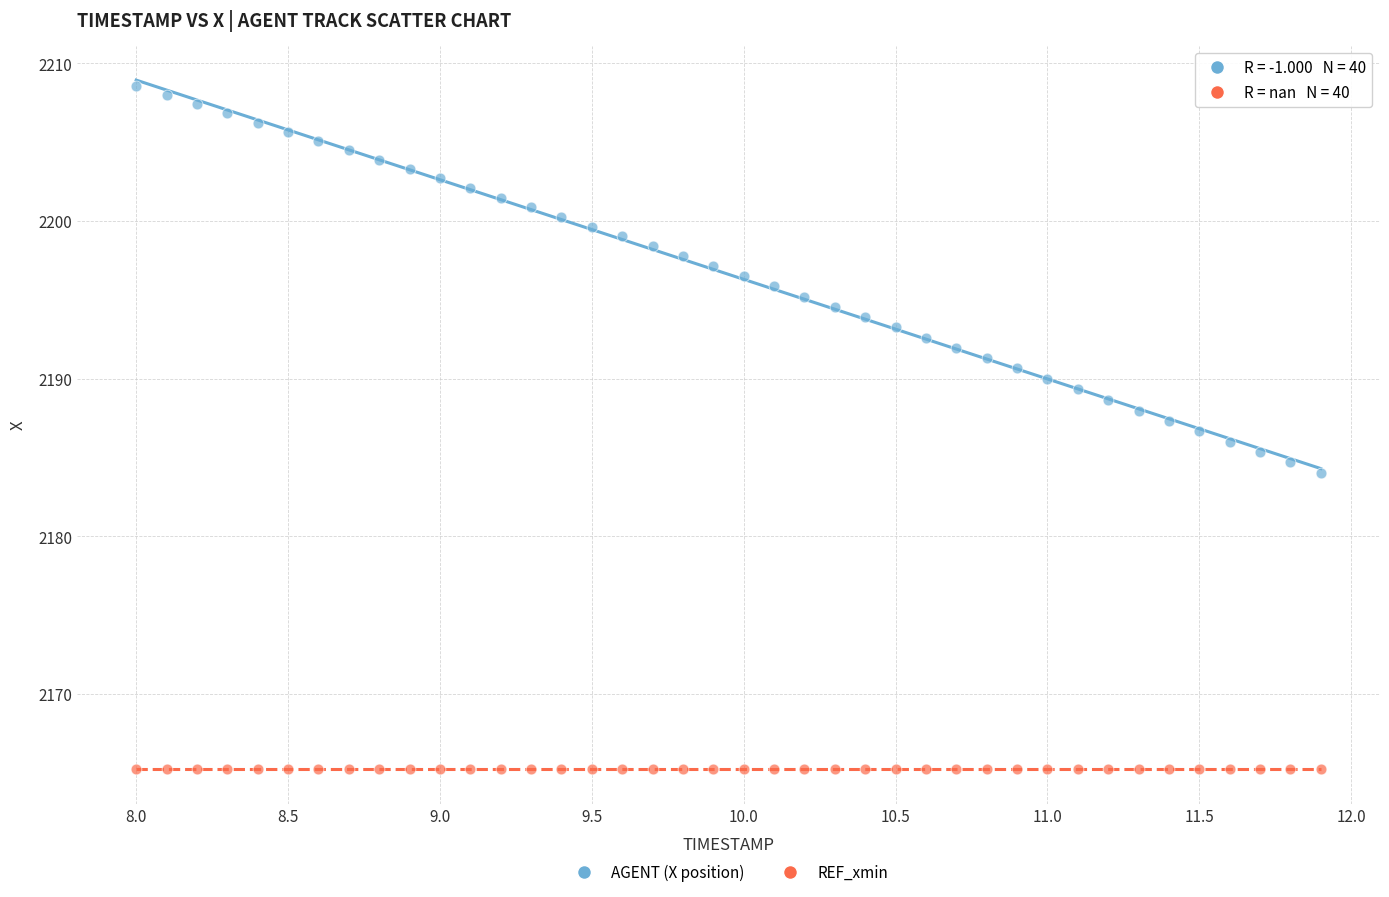

Which series contains the lowest Y value?

REF_xmin